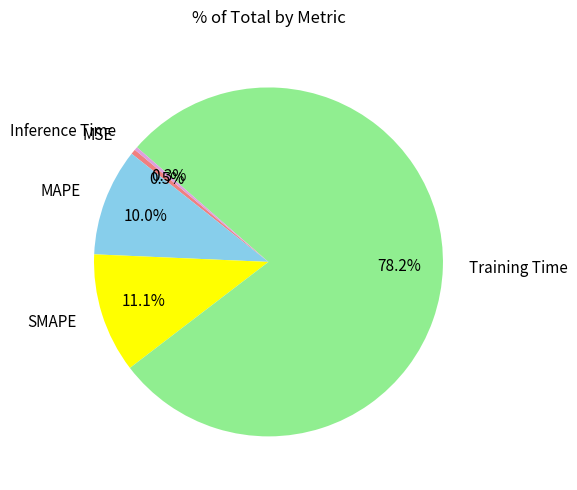

To the nearest percent, what is the difference between the Inference Time and MAPE slice percentages?

10%